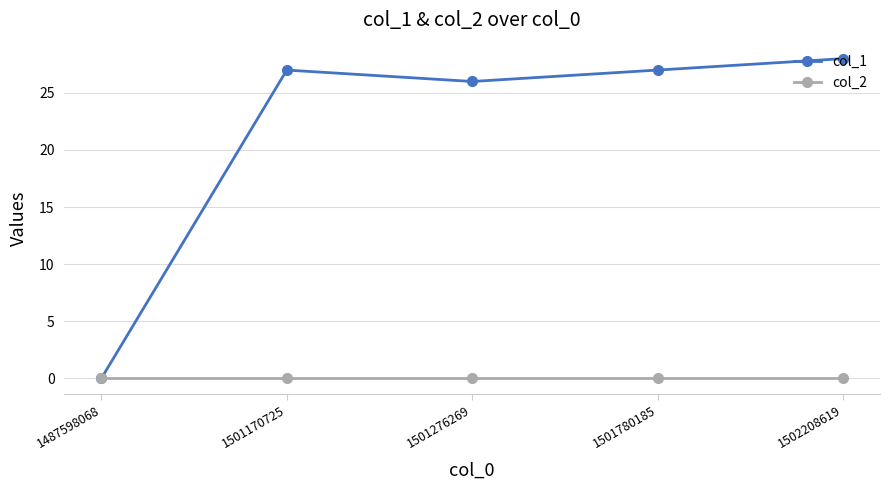

Which series has the widest spread of values?

col_1